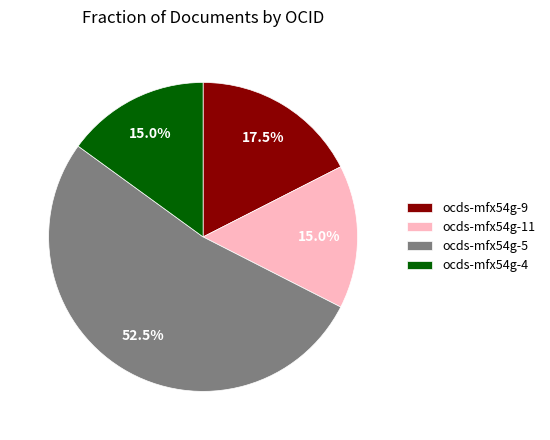

To the nearest percent, what is the average slice percentage?

25%